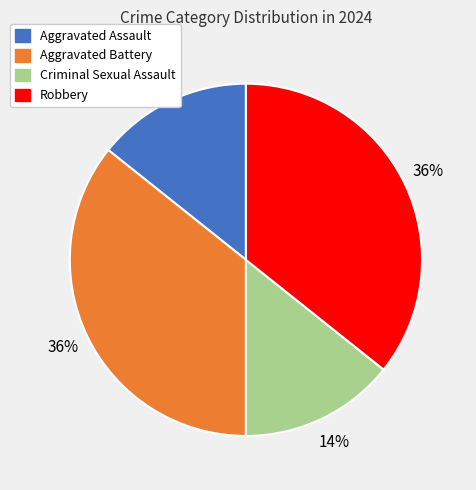

Count the number of slices in the pie.

4